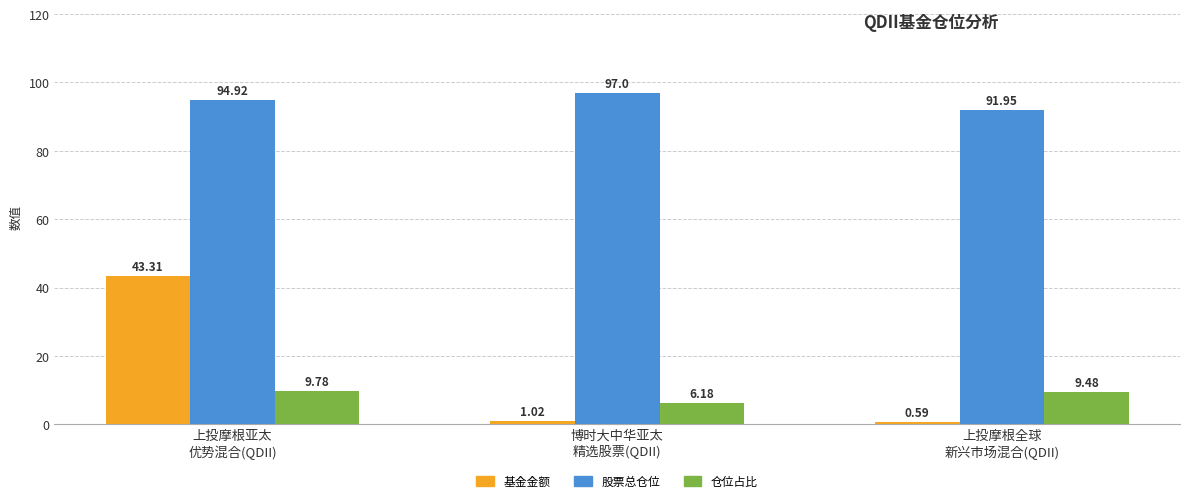

What is the sum of the 基金金额 values at 上投摩根全球
新兴市场混合(QDII) and 上投摩根亚太
优势混合(QDII)?

43.9